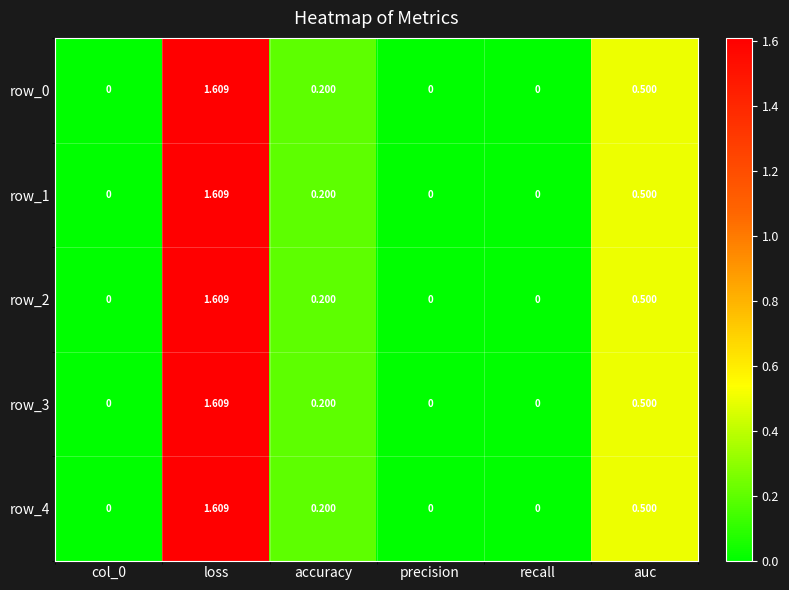

The value of row_0 at col_0 is 0.0. True or false?

True